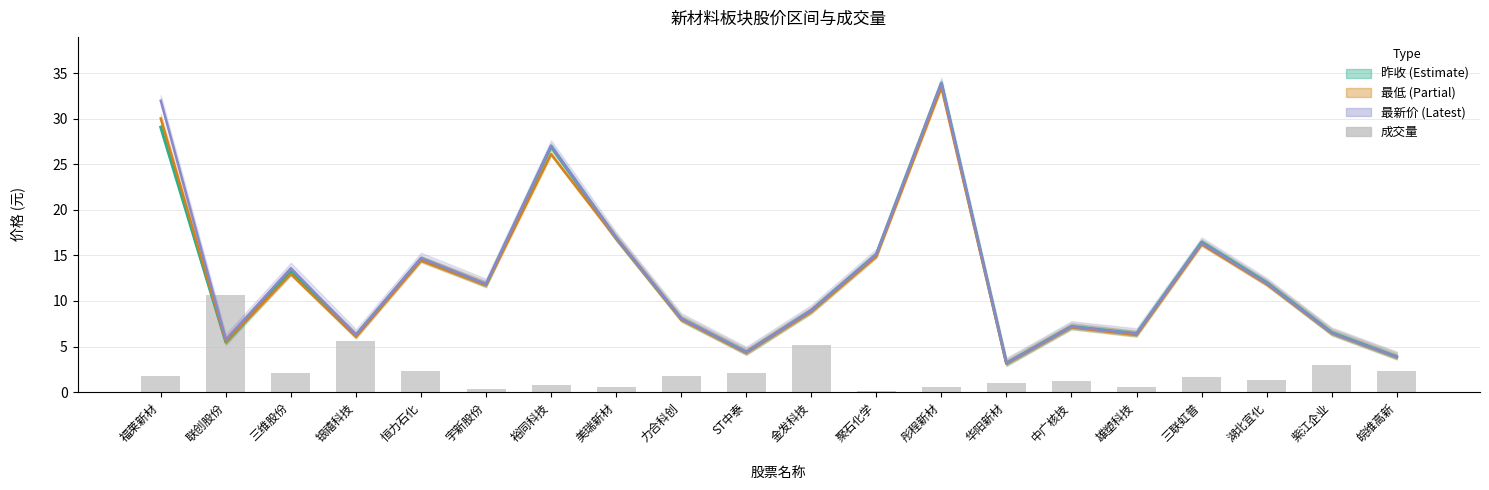

Which series has the largest total across all categories?

最新价